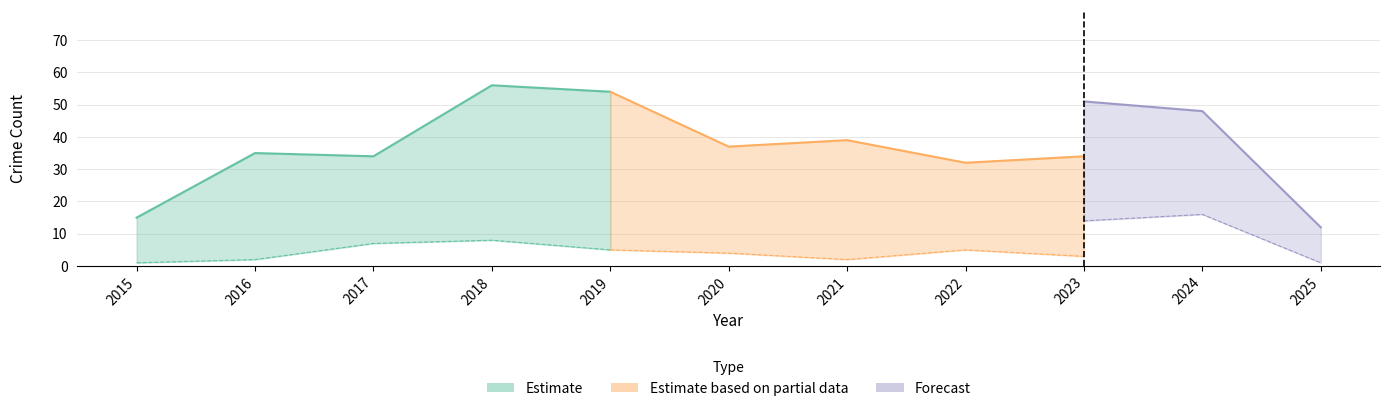

Which has a higher value, 2023 or 2022?

2023